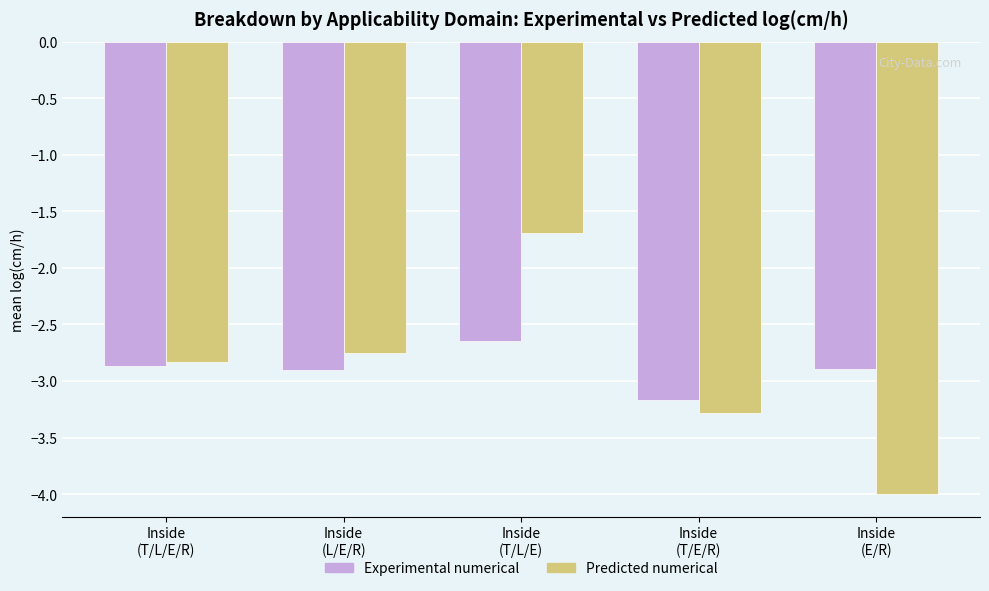

Rank the series by their maximum value, from lowest to highest.

Experimental numerical, Predicted numerical